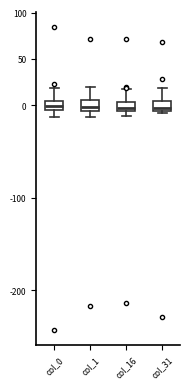

Reading left to right, transcribe this box plot: for each box, give where its median line is, the range the box spans, and where its two whiskers end, as read against the y-axis. The values are not printed on the chart, so give them approximately, as read against the axis.

col_0: median 0, box -5 to 5, whiskers -15 to 20
col_1: median 0, box -5 to 5, whiskers -15 to 20
col_16: median -5 (inside the box), box -5 to 5, whiskers -10 to 15
col_31: median -5 (inside the box), box -5 to 5, whiskers -10 to 20